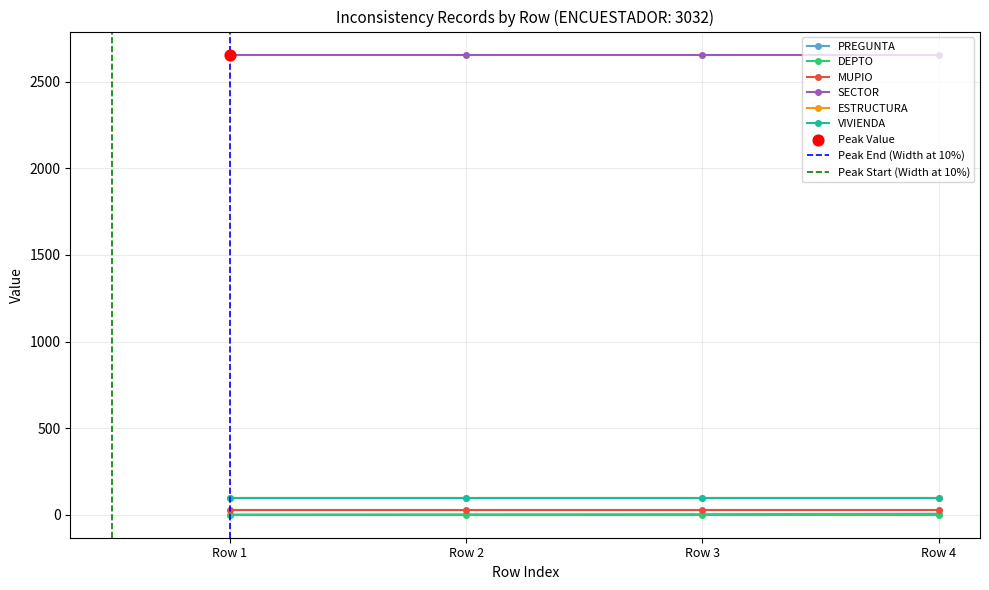

What are all the series names shown in the legend?

PREGUNTA, DEPTO, MUPIO, SECTOR, ESTRUCTURA, VIVIENDA